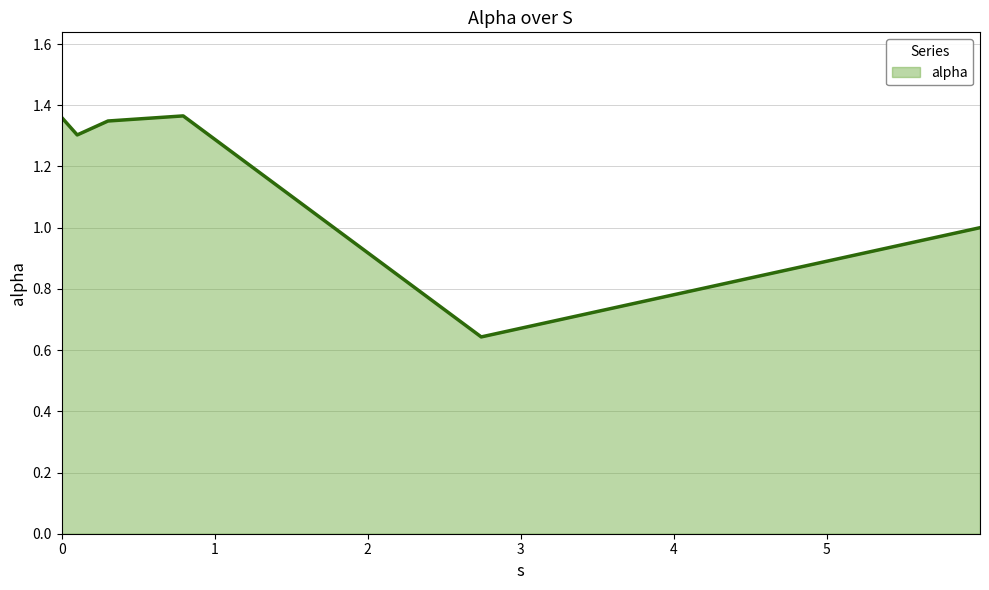

True or false: the data has more than 0 interior local peaks.

True